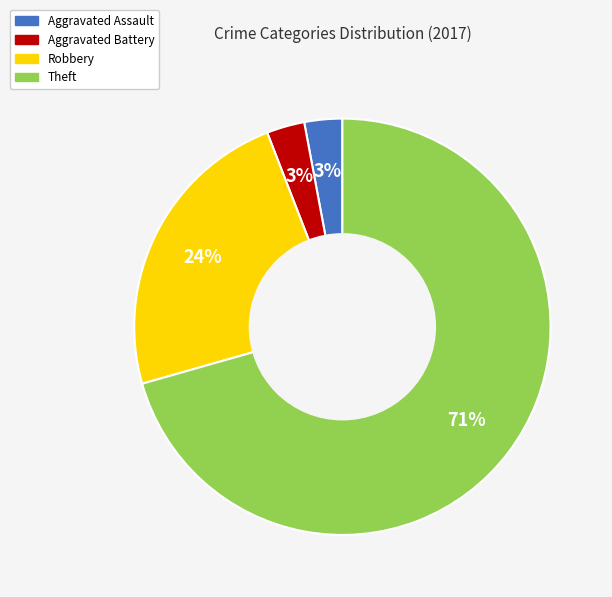

Which has a higher value, Theft or Aggravated Assault?

Theft